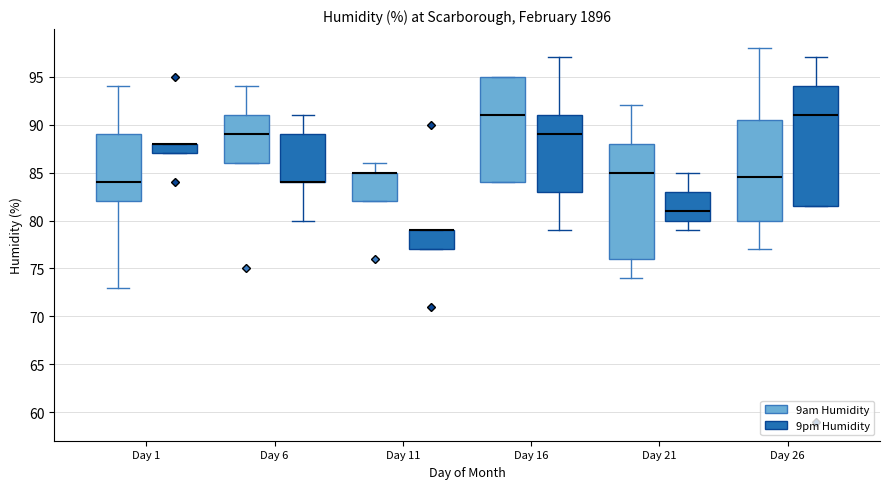

Reading left to right, transcribe this box plot: for each box, give where its median line is, the range the box spans, and where its two whiskers end, as read against the y-axis. The values are not printed on the chart, so give them approximately, as read against the axis.

Day 1 (9am Humidity): median 84.0, box 82.0 to 89.0, whiskers 73.0 to 94.0
Day 1 (9pm Humidity): median 88.0 (drawn on the box's upper edge), box 87.0 to 88.0, whiskers 87.0 to 88.0
Day 6 (9am Humidity): median 89.0, box 86.0 to 91.0, whiskers 86.0 to 94.0
Day 6 (9pm Humidity): median 84.0 (drawn on the box's lower edge), box 84.0 to 89.0, whiskers 80.0 to 91.0
Day 11 (9am Humidity): median 85.0 (drawn on the box's upper edge), box 82.0 to 85.0, whiskers 82.0 to 86.0
Day 11 (9pm Humidity): median 79.0 (drawn on the box's upper edge), box 77.0 to 79.0, whiskers 77.0 to 79.0
Day 16 (9am Humidity): median 91.0, box 84.0 to 95.0, whiskers 84.0 to 95.0
Day 16 (9pm Humidity): median 89.0, box 83.0 to 91.0, whiskers 79.0 to 97.0
Day 21 (9am Humidity): median 85.0, box 76.0 to 88.0, whiskers 74.0 to 92.0
Day 21 (9pm Humidity): median 81.0, box 80.0 to 83.0, whiskers 79.0 to 85.0
Day 26 (9am Humidity): median 84.5, box 80.0 to 90.5, whiskers 77.0 to 98.0
Day 26 (9pm Humidity): median 91.0, box 81.5 to 94.0, whiskers 81.5 to 97.0